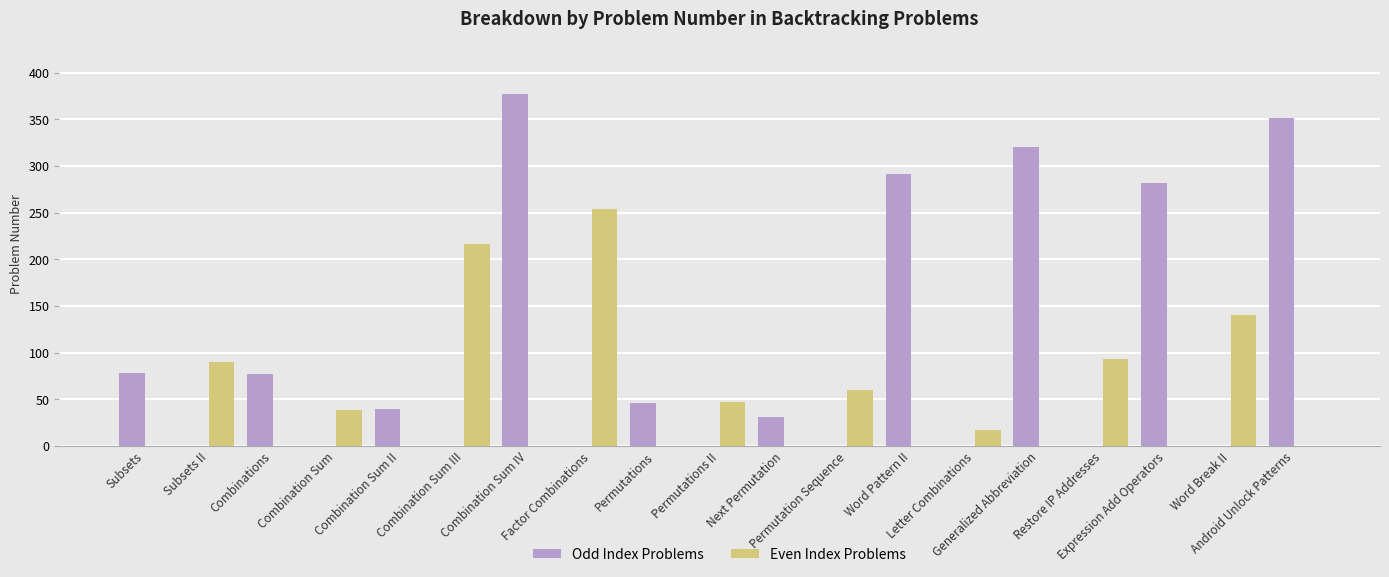

The value of Odd Index Problems at Permutation Sequence is 0. True or false?

True